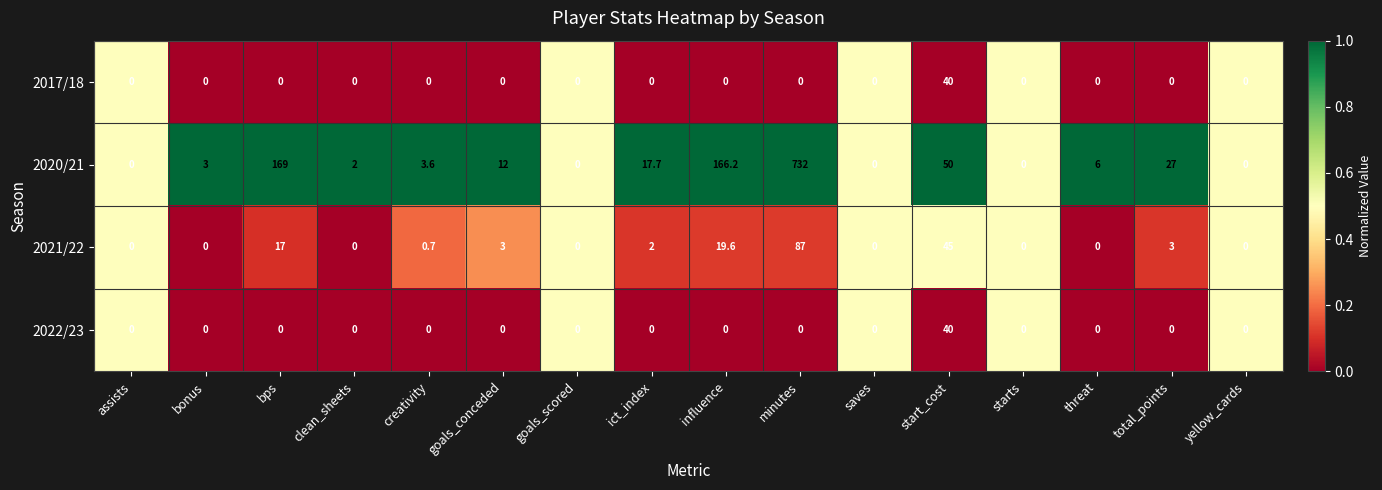

The 2017/18 series shows -23.0 at goals_scored. True or false?

False